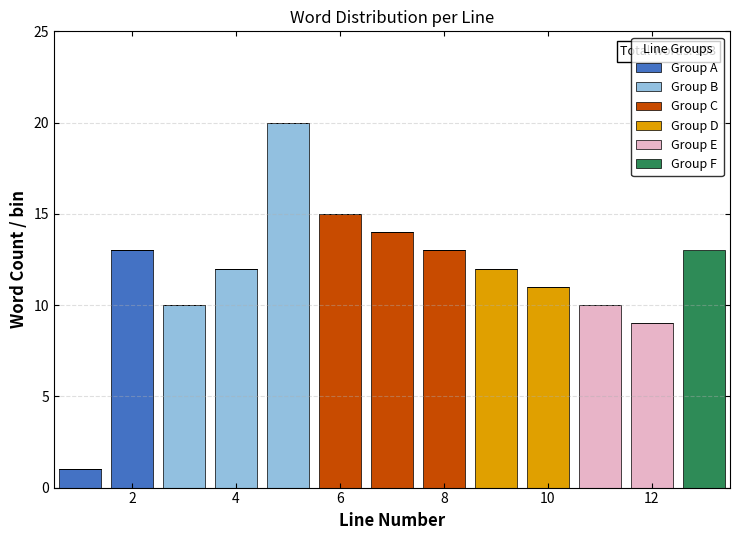

Which range on the x-axis has the tallest stacked bar (by total height)?

4.5 to 5.5